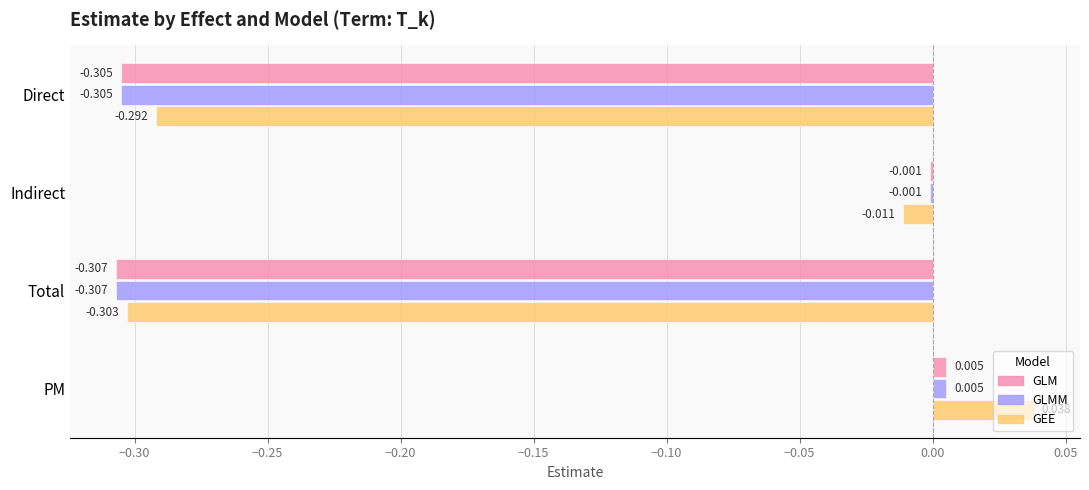

Is the value of GLM at Direct greater than the value of GLMM at Indirect?

No